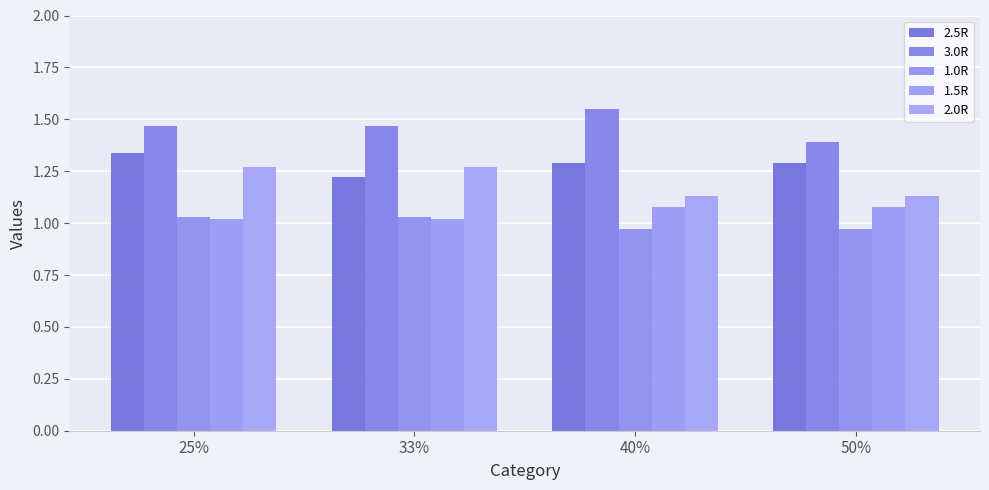

Reading left to right, list all the values displayed in this chart.

2.5R: 25%=1.3	33%=1.2	40%=1.3	50%=1.3
3.0R: 25%=1.5	33%=1.5	40%=1.6	50%=1.4
1.0R: 25%=1.0	33%=1.0	40%=1.0	50%=1.0
1.5R: 25%=1.0	33%=1.0	40%=1.1	50%=1.1
2.0R: 25%=1.3	33%=1.3	40%=1.1	50%=1.1